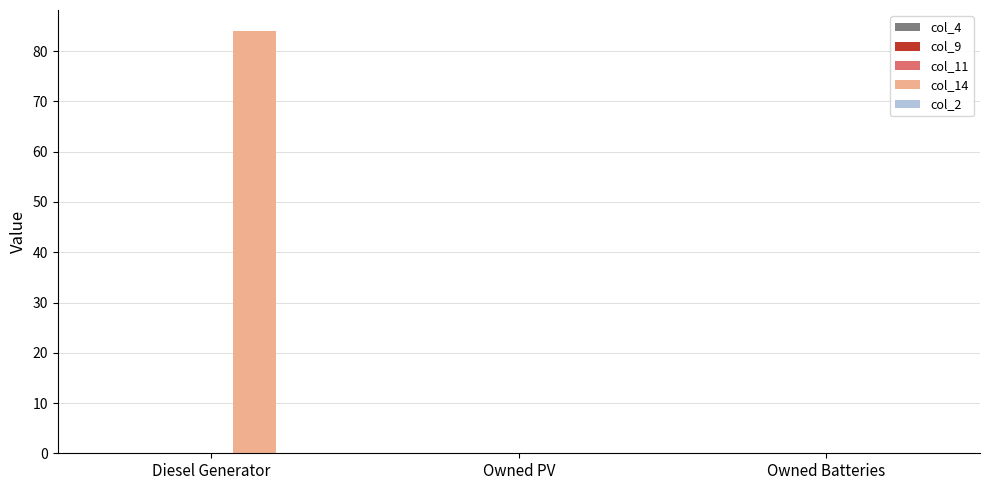

What is the change in value from Diesel Generator to Owned PV?

-84